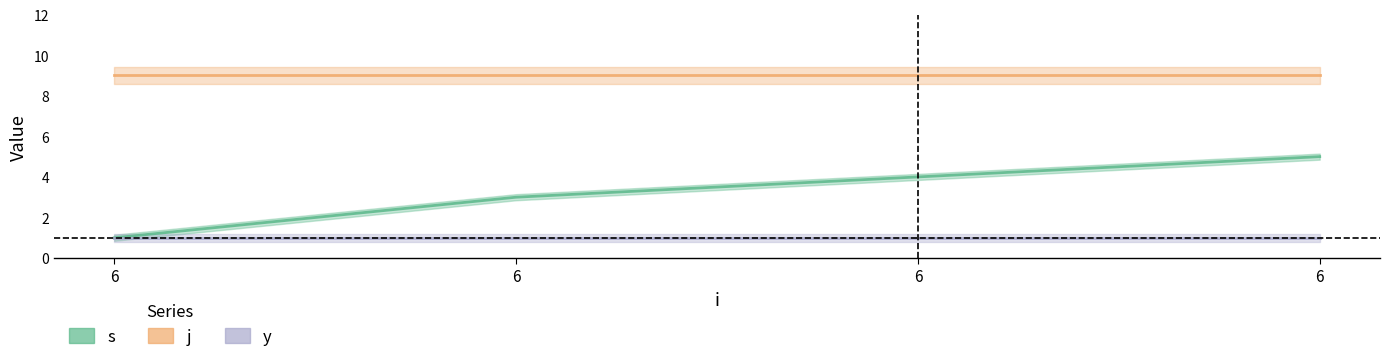

What is the total value across all series at 6?

11